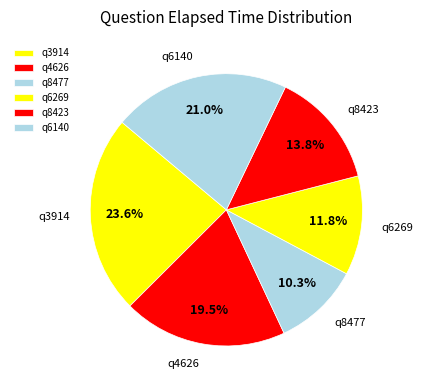

To the nearest percent, what is the average slice percentage?

17%